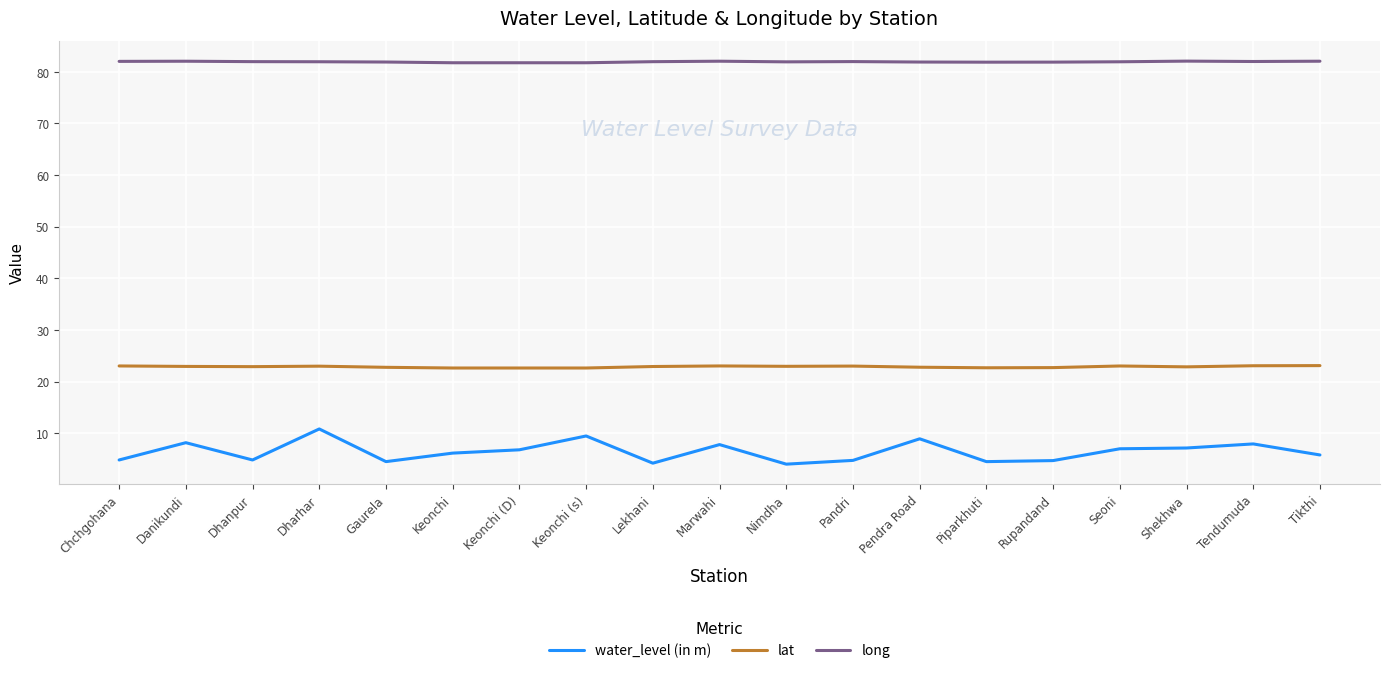

True or false: water_level (in m) and long cross at least once.

False